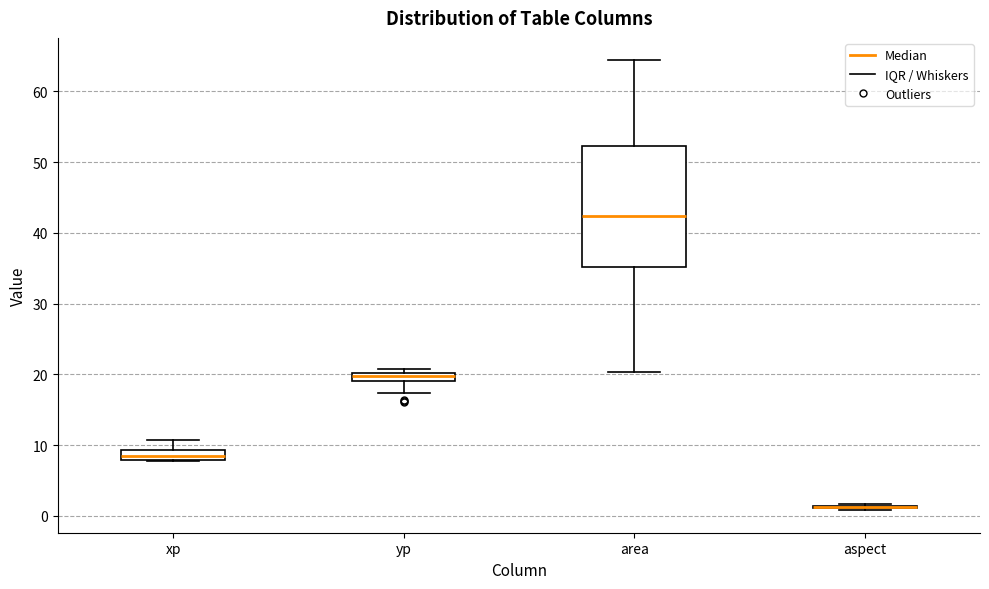

Where does the median line of the box for area sit on the y-axis? The values are not printed on the chart, so give them approximately, as read against the axis.

42